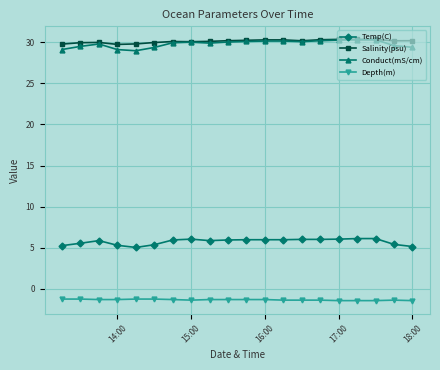

What is the value of the Depth(m) point at the 4th from the left?

-1.3